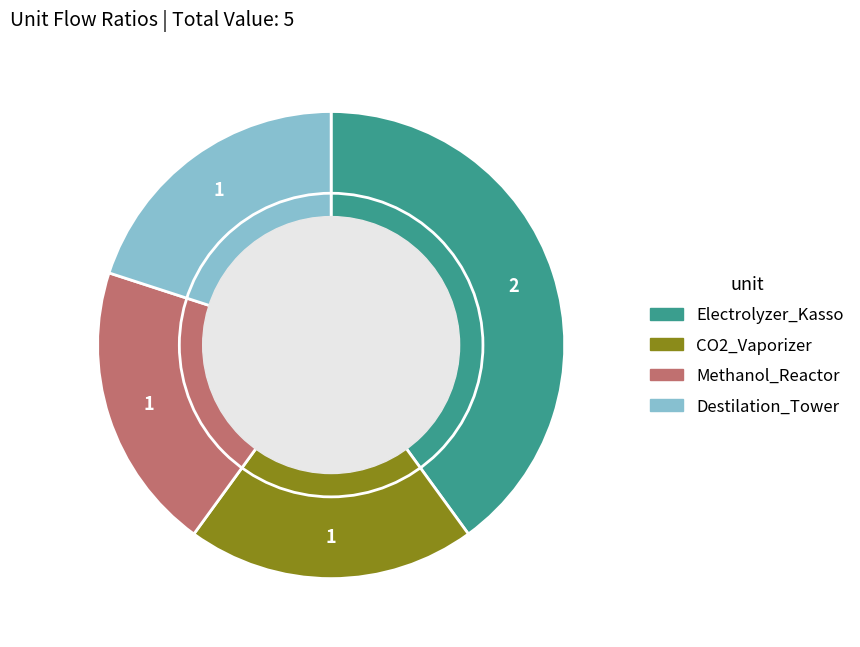

Does Destilation_Tower represent more than half of the total?

No